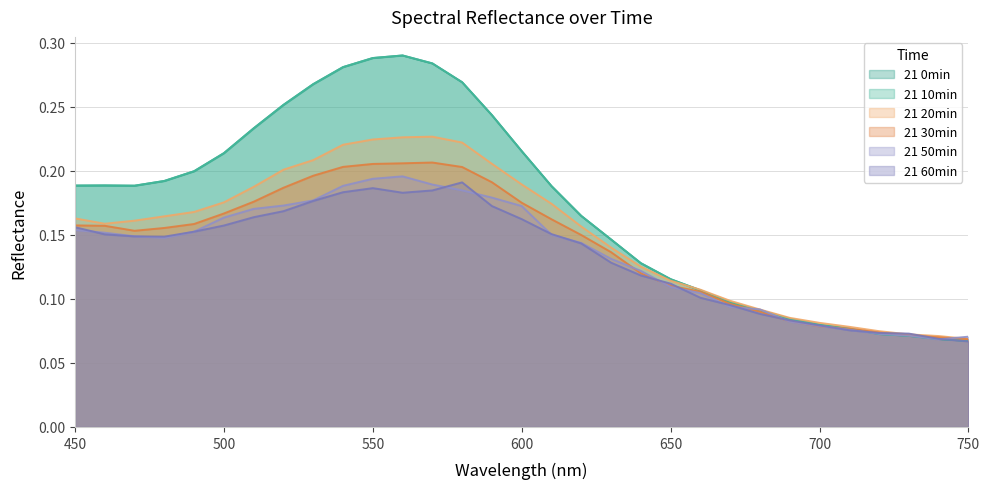

Which series has the largest range (max minus min)?

21 0min